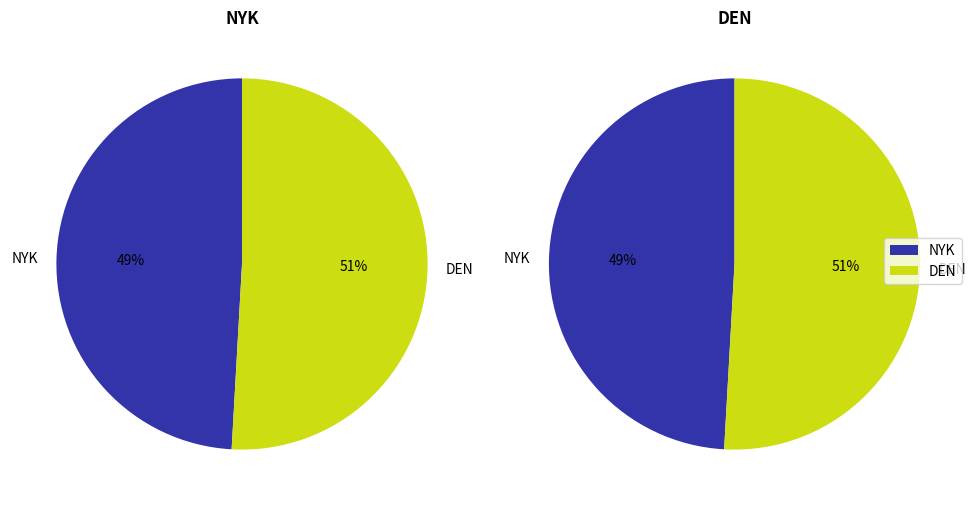

To the nearest percent, what portion does NYK represent?

49%